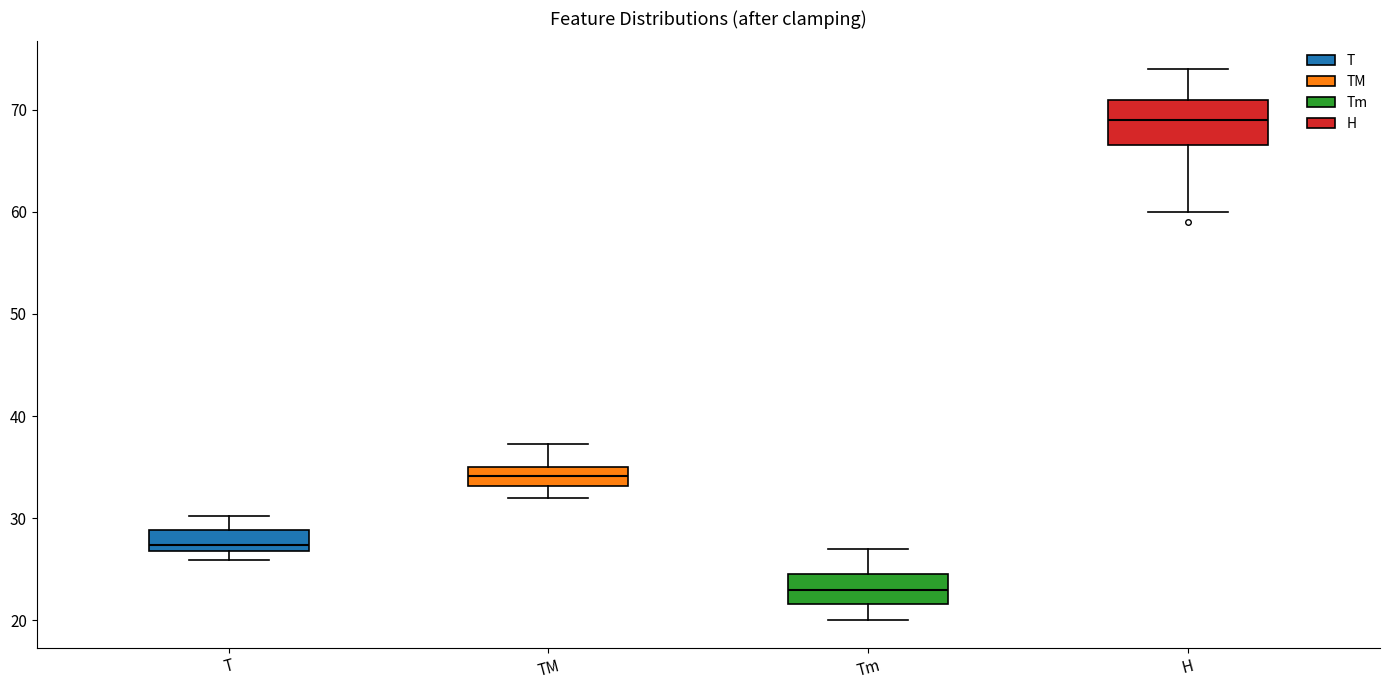

Which box has the highest median line?

H